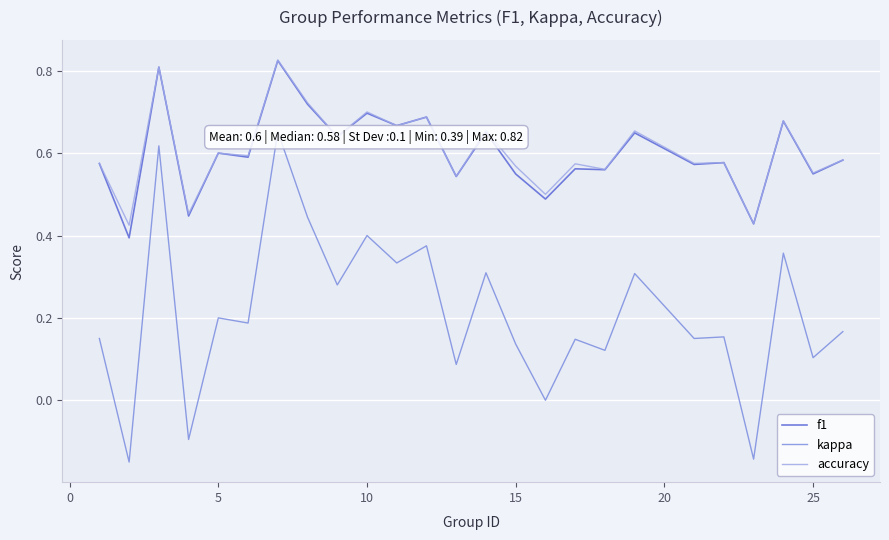

What is the value of the f1 point at the 19th from the left?

0.6